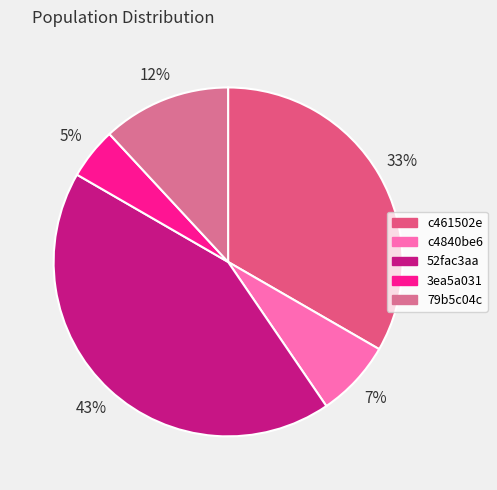

Combined, do 3ea5a031 and c4840be6 account for over 50%?

No